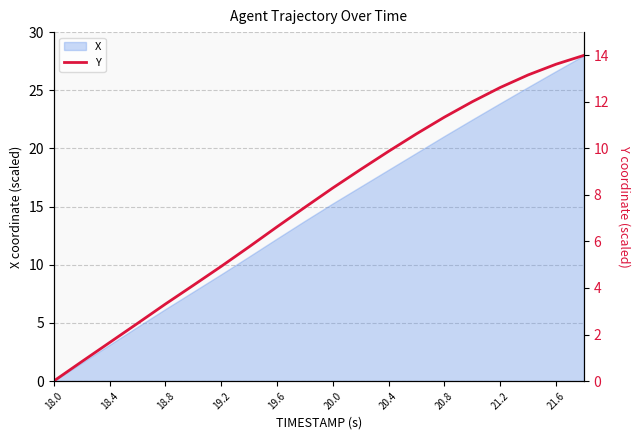

At which category does the chart reach its minimum across all series?

18.0